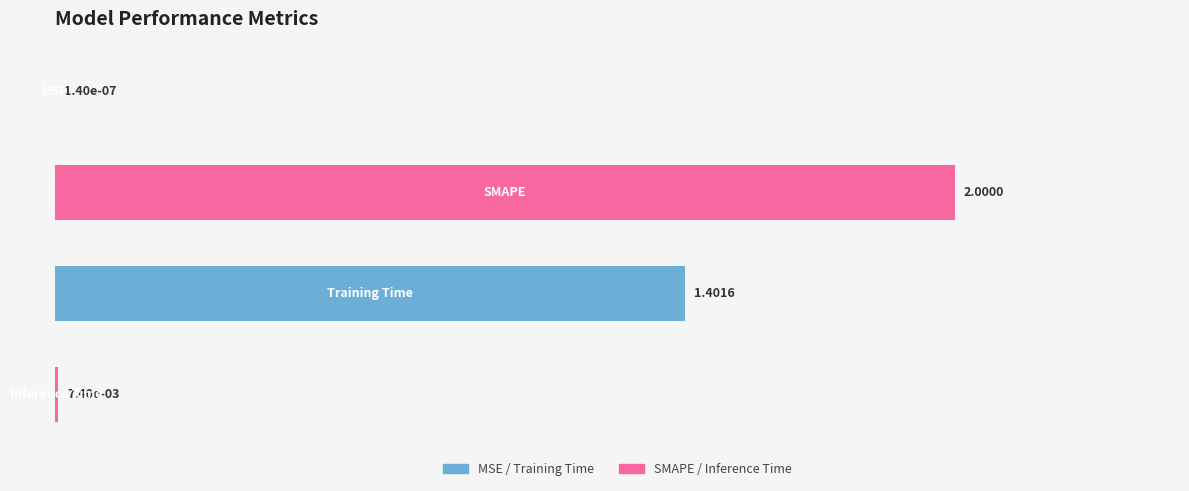

What is the sum of all values?

3.4